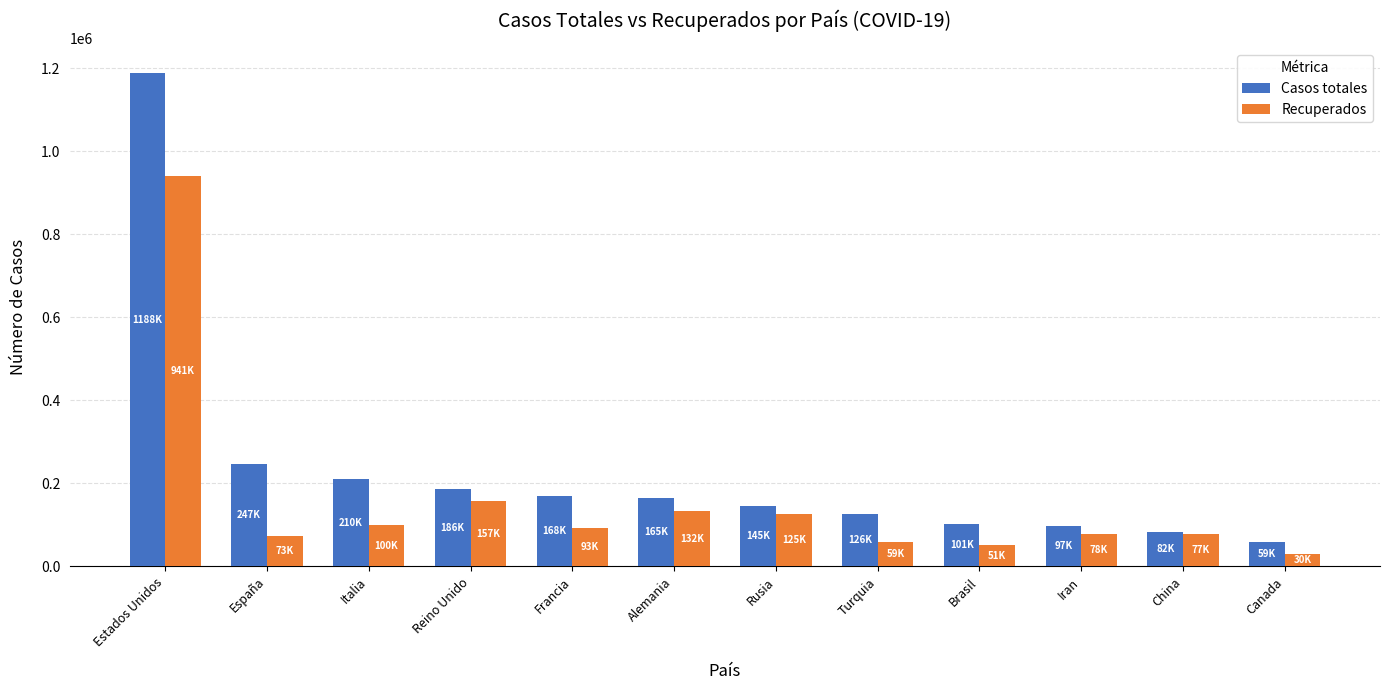

Is the value of Casos totales at Rusia greater than the value of Recuperados at Francia?

Yes